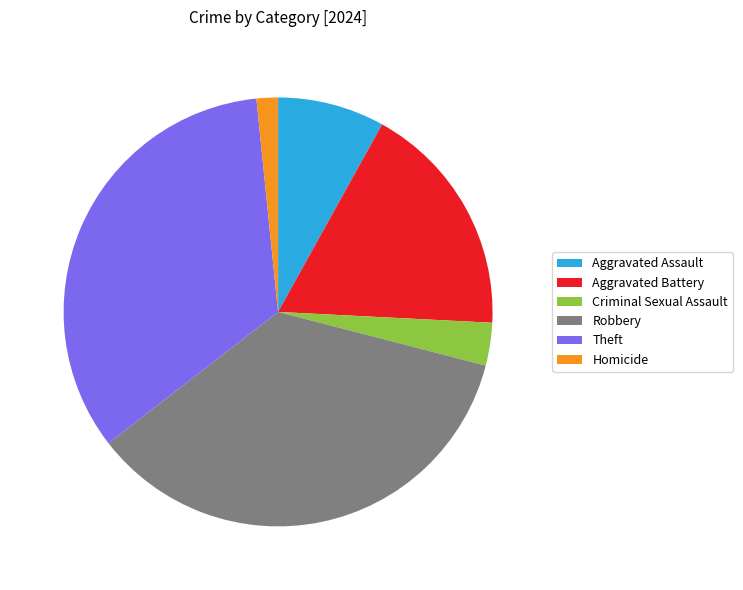

What is the ratio of the value at Aggravated Assault to the value at Aggravated Battery?

0.5